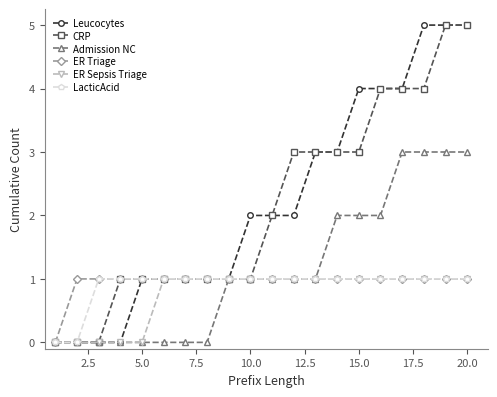

What is the total value across all series at 10.0?

7